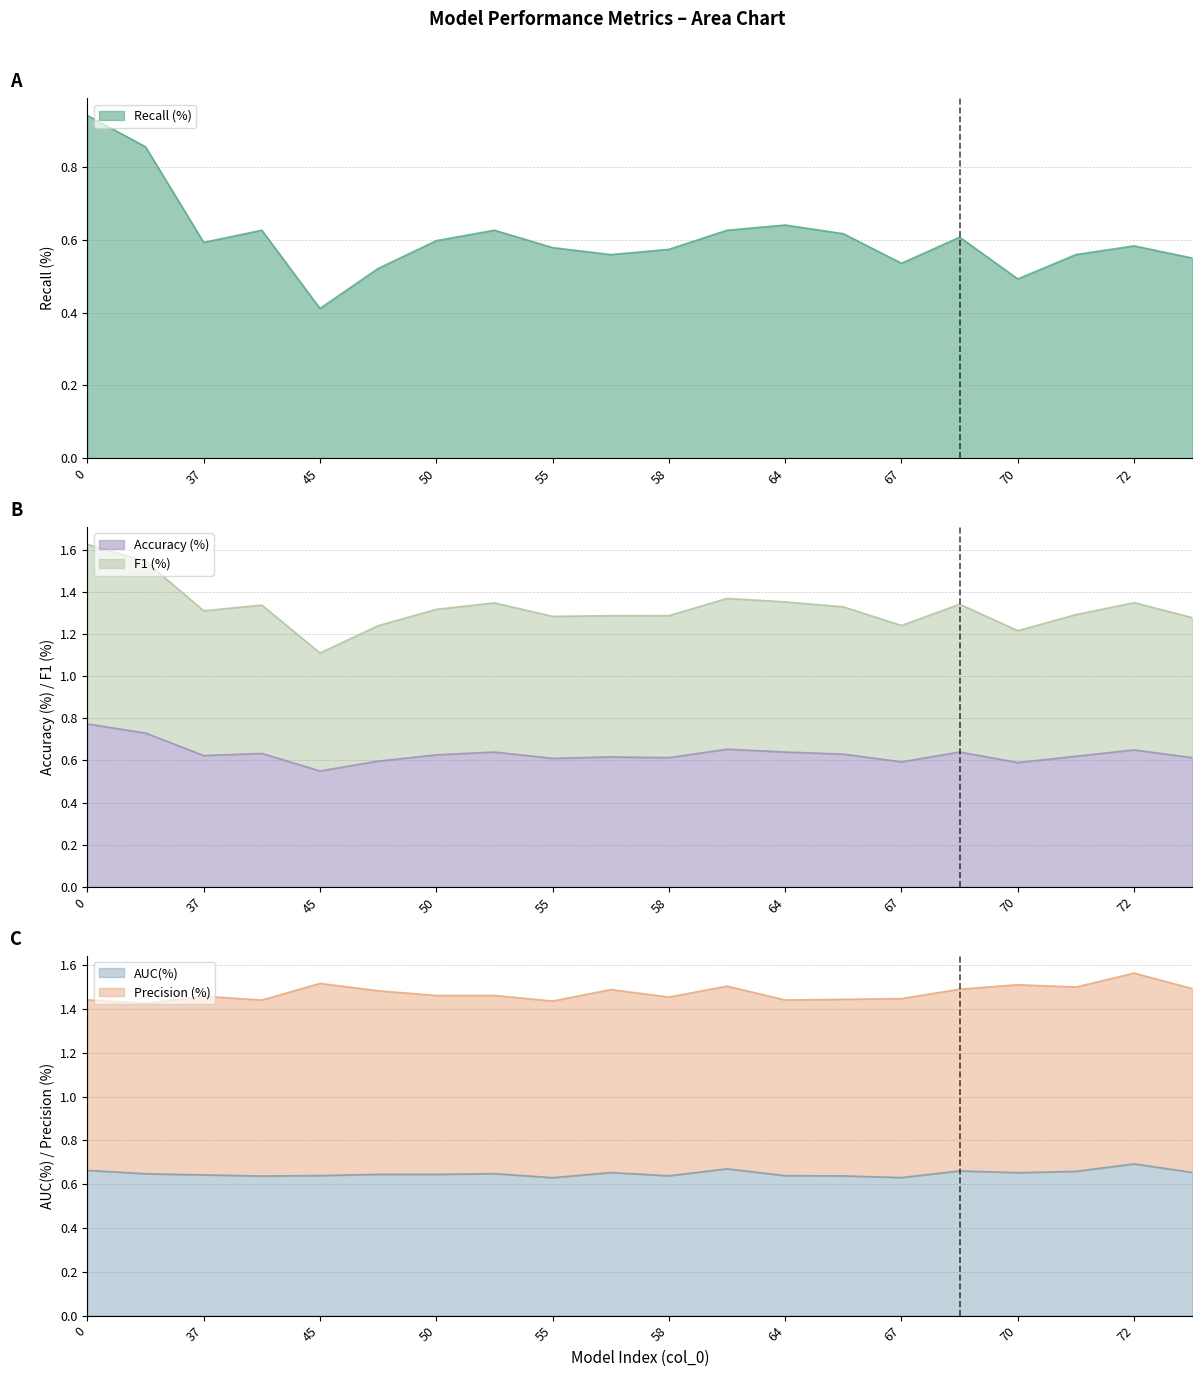

True or false: F1 (%) and Recall (%) intersect in this chart.

False